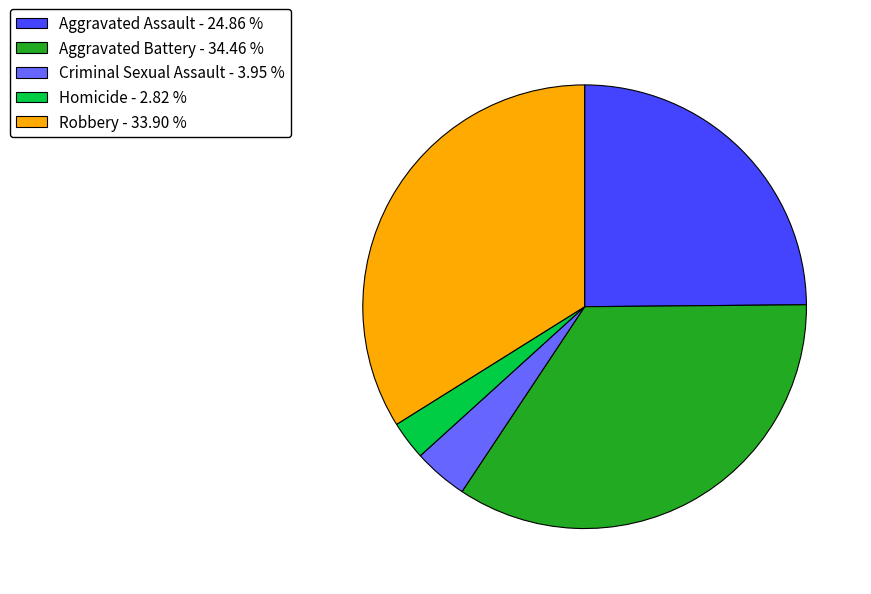

Between Criminal Sexual Assault and Homicide, which is larger?

Criminal Sexual Assault